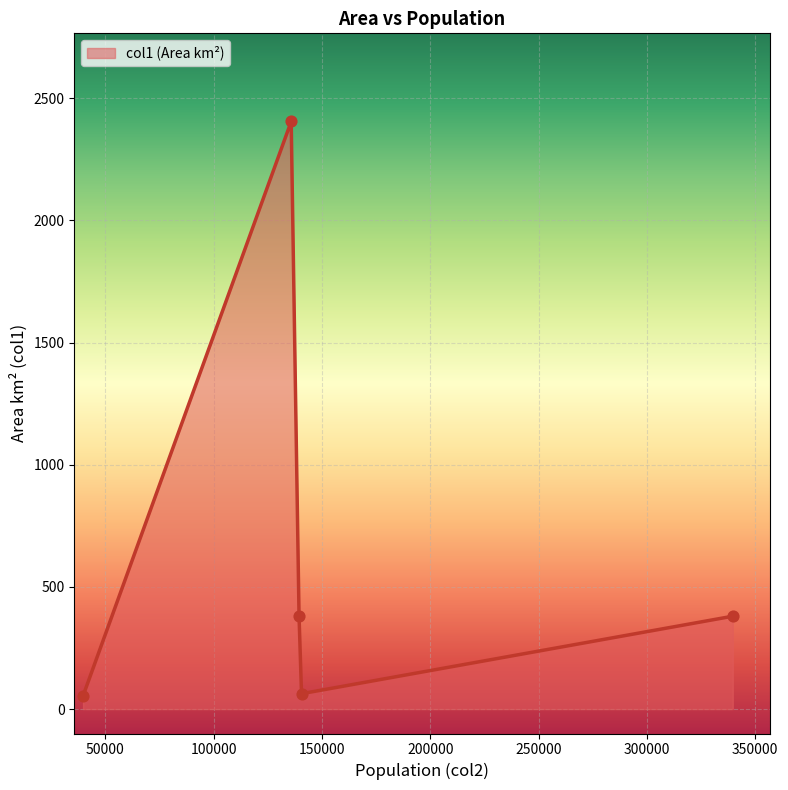

What is the maximum value shown in the chart?

2405.3